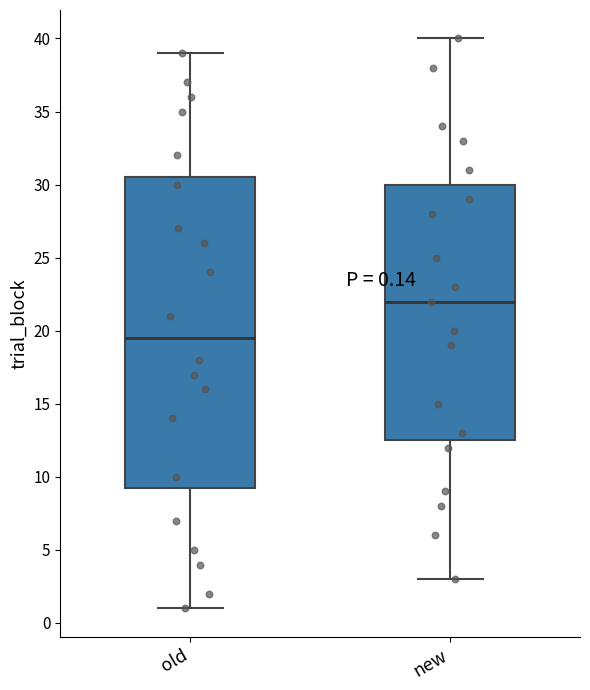

Which box's median line is the highest?

new